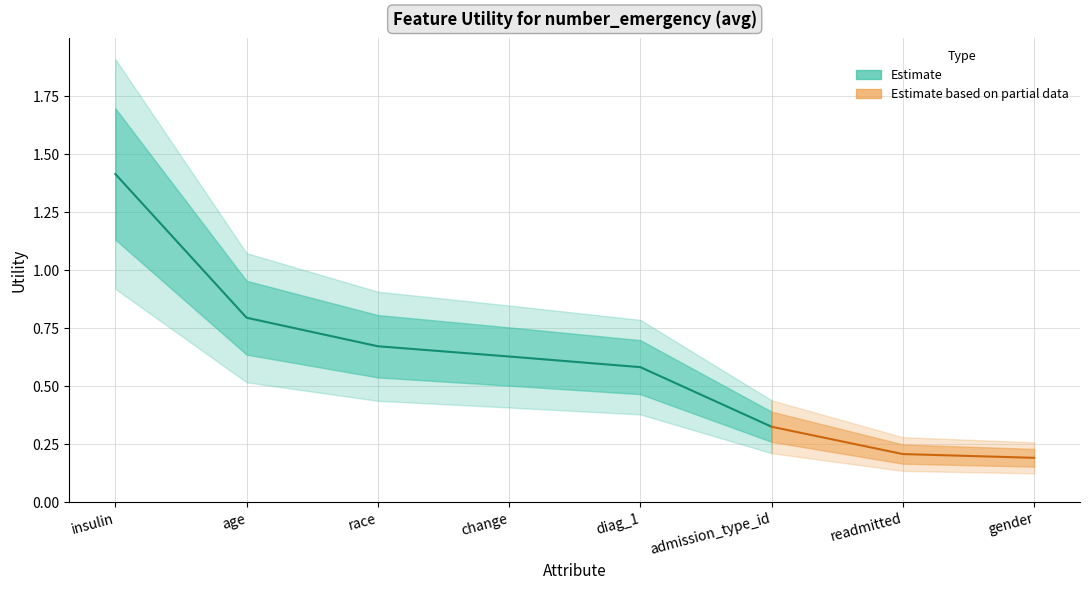

What is the difference between the maximum and minimum values?

1.2